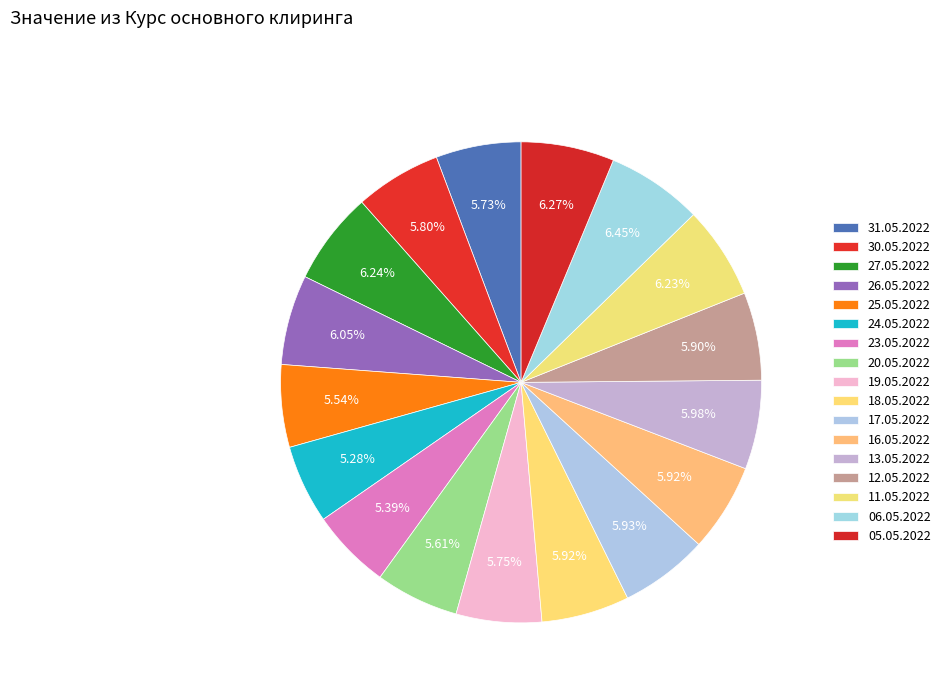

To the nearest percent, what is the combined percentage of 05.05.2022 and 25.05.2022?

12%